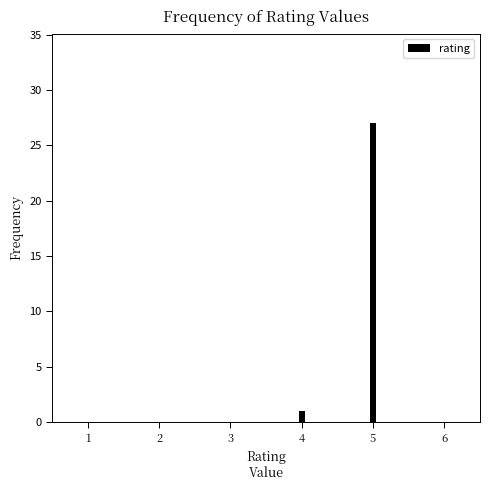

Reading right to left, transcribe all the data shown in this chart.

6=0	5=27	4=1	3=0	2=0	1=0